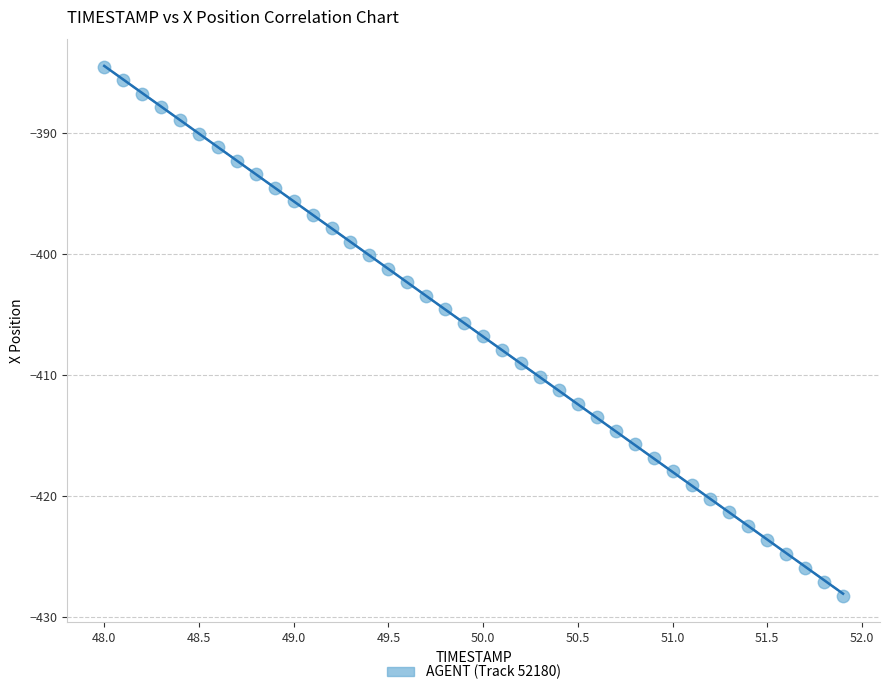

What is the range of Y values (max minus min)?

43.7